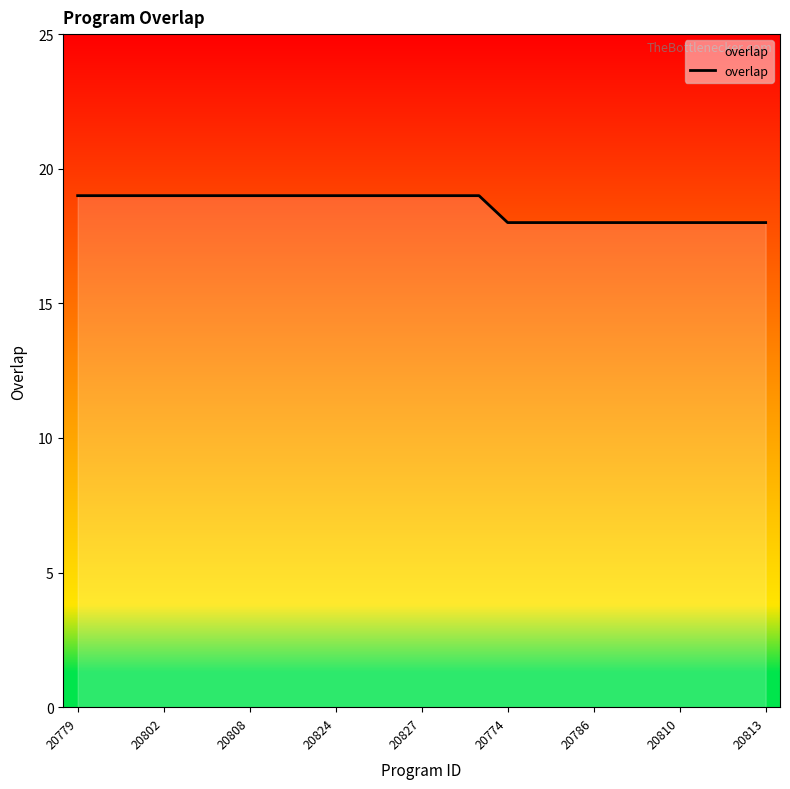

Does the chart display data point markers on the line(s)?

No